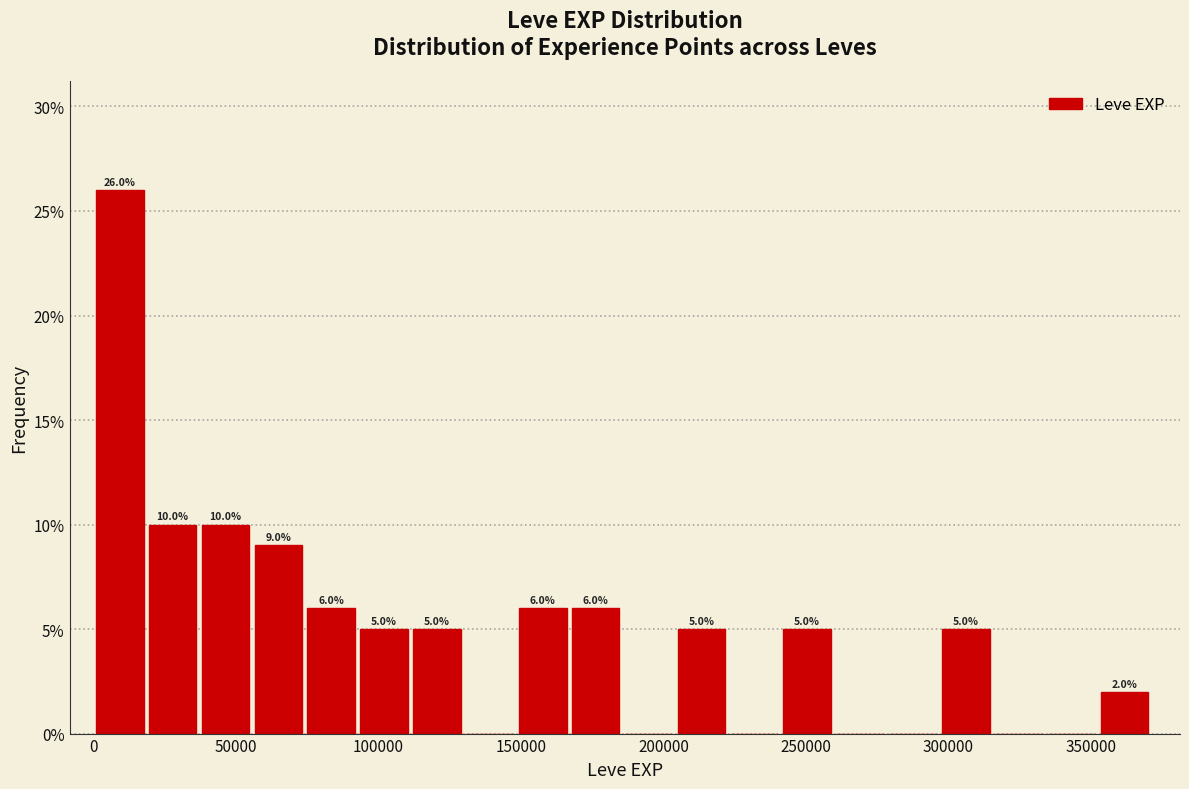

Around what value on the x-axis is the tallest bar? Give the approximate position of its centre, as read against the axis.

10000